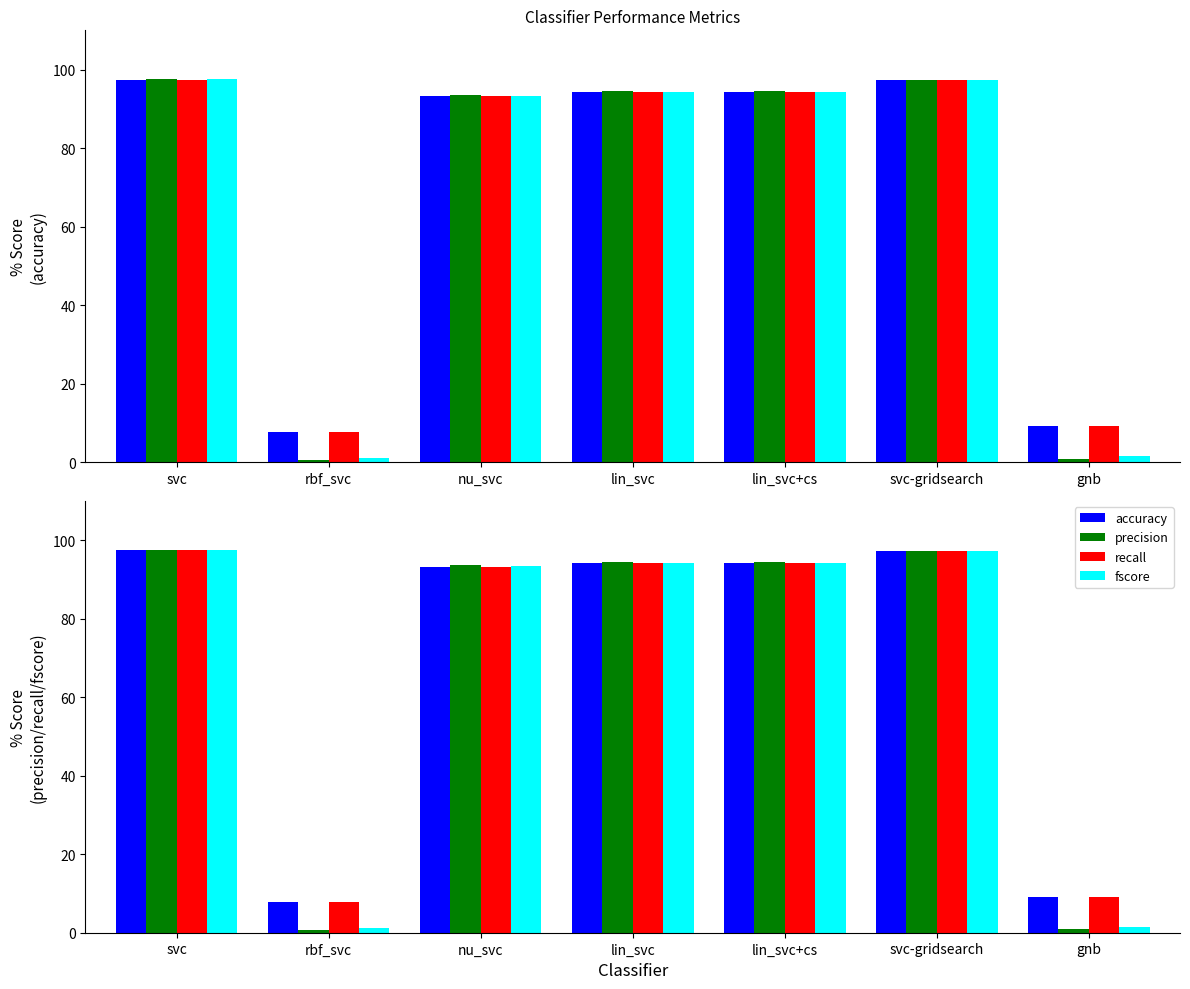

Is the value of fscore at lin_svc+cs greater than the value of precision at gnb?

Yes